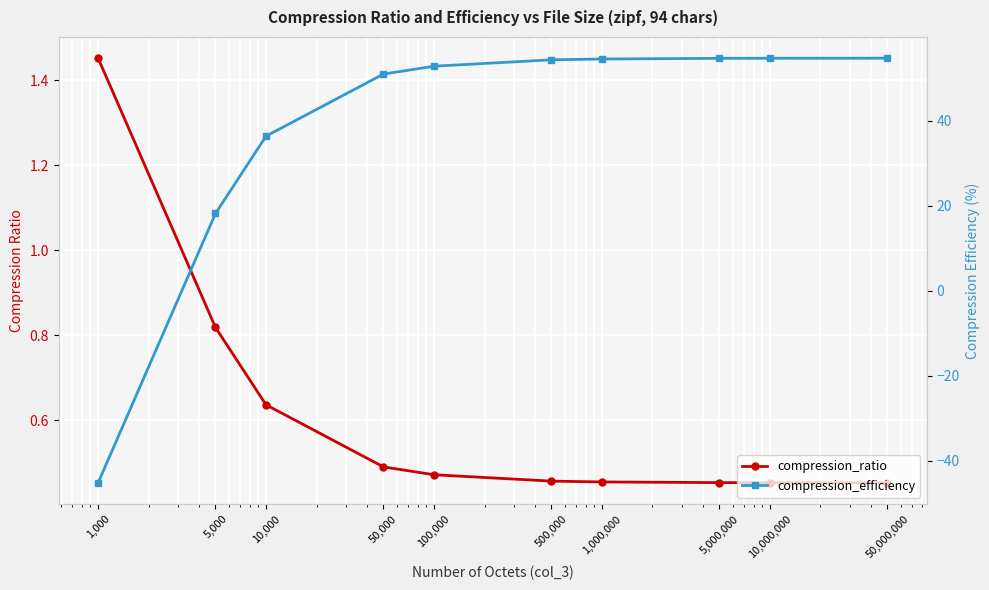

What is the minimum value shown in the chart?

-45.2